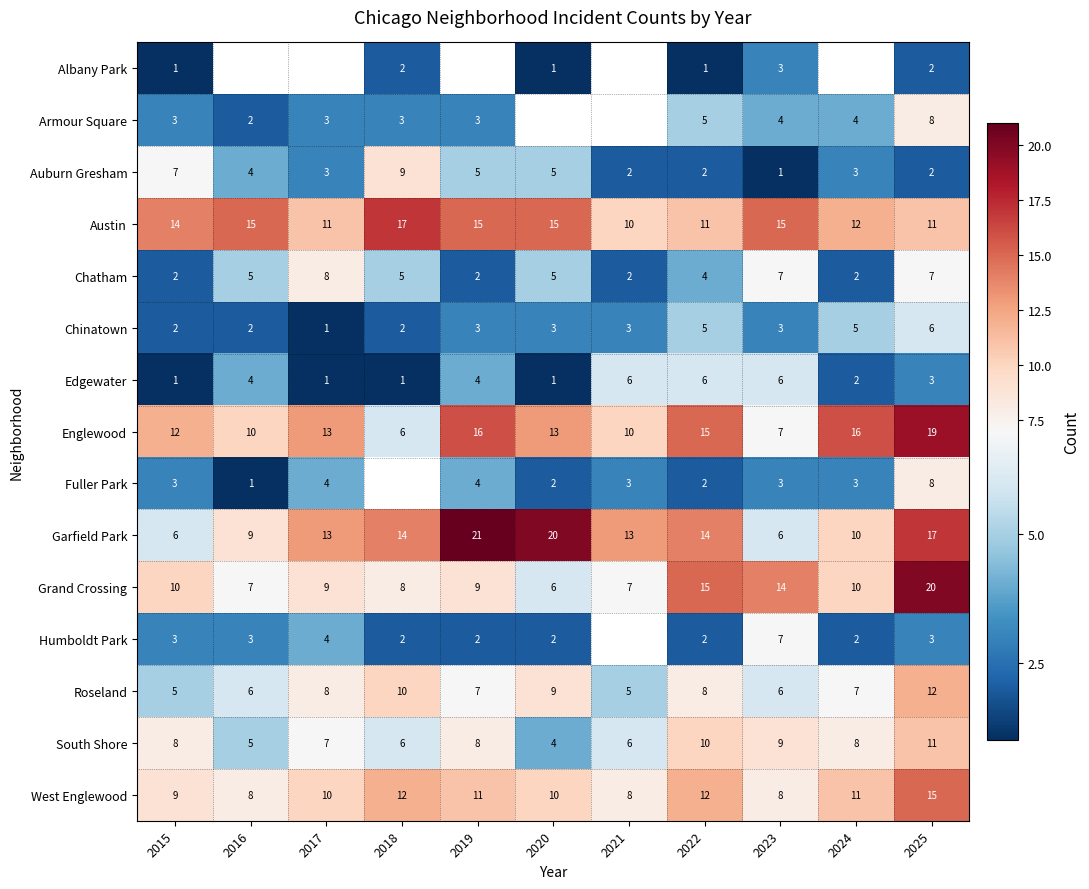

Count the Chinatown values in the range 2 to 5.

9